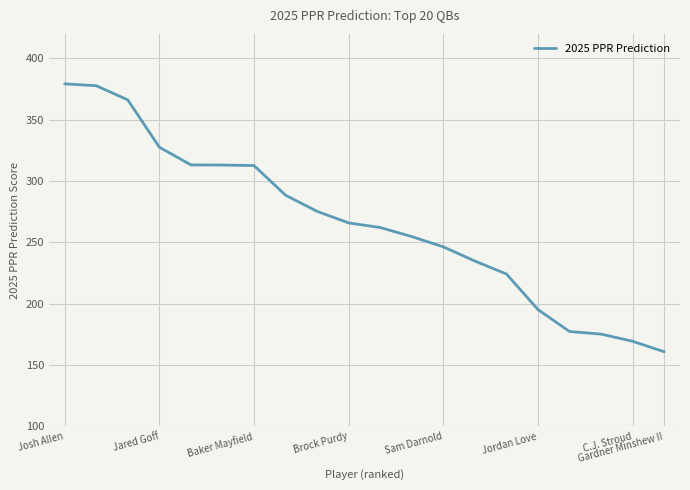

How many values exceed 265?

10